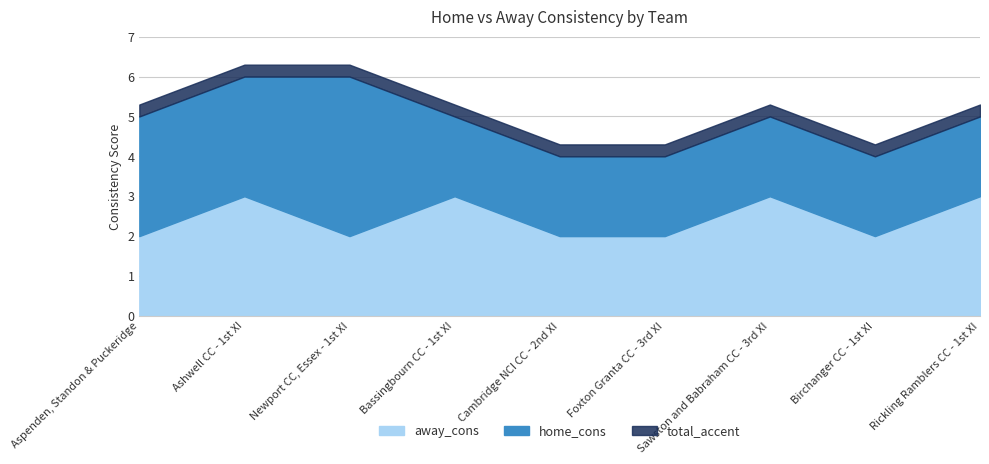

What is the lowest value of the home_cons series?

2